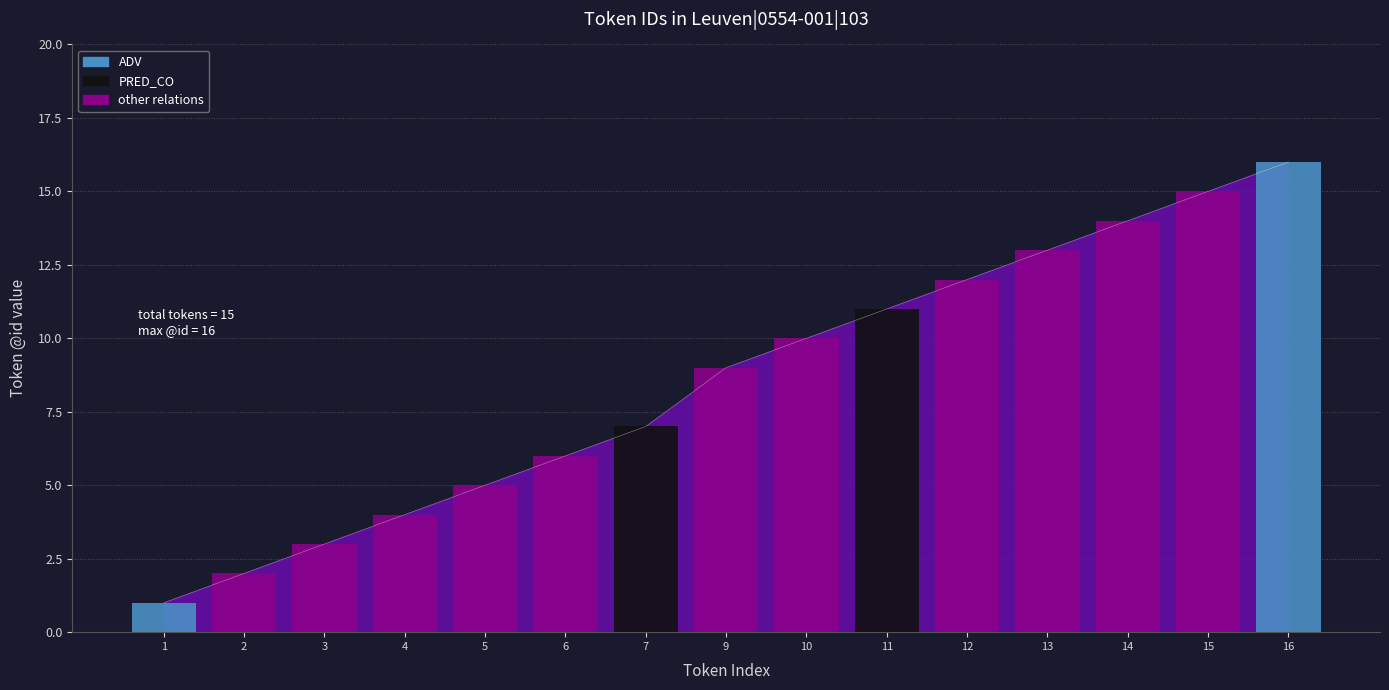

Approximately how many times larger is the value at 12 compared to 10?

1.2